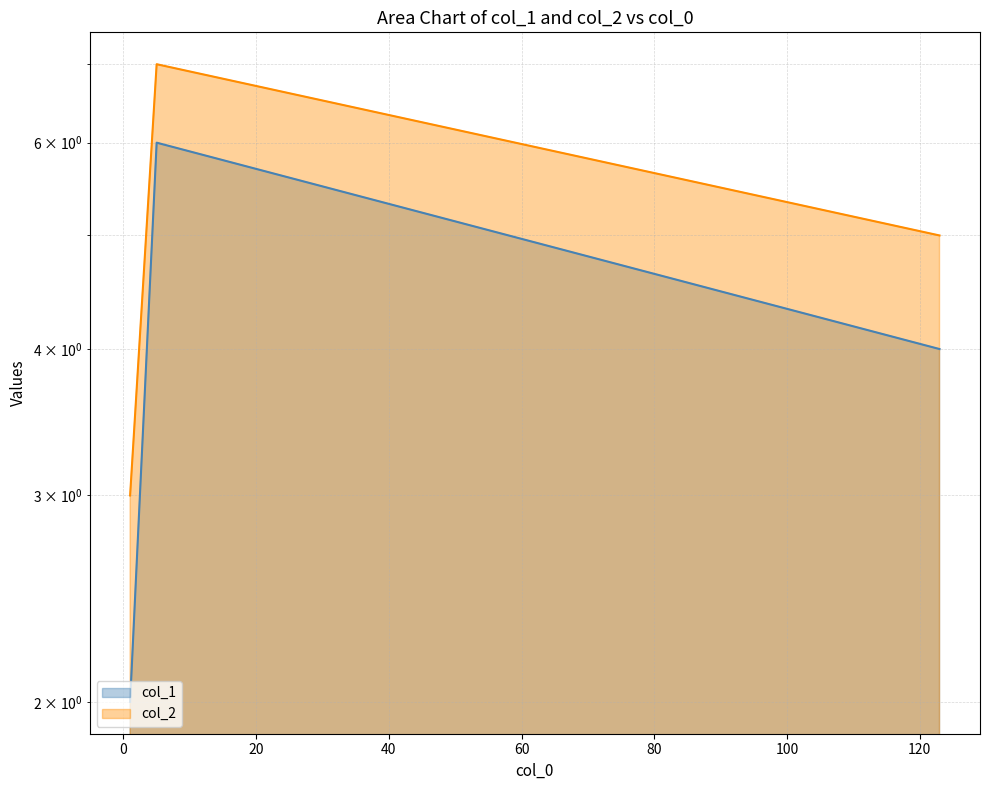

What is the smallest value displayed?

2